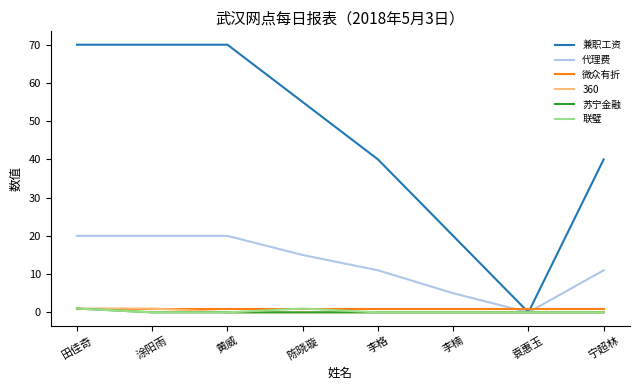

Which series has the largest total across all categories?

兼职工资